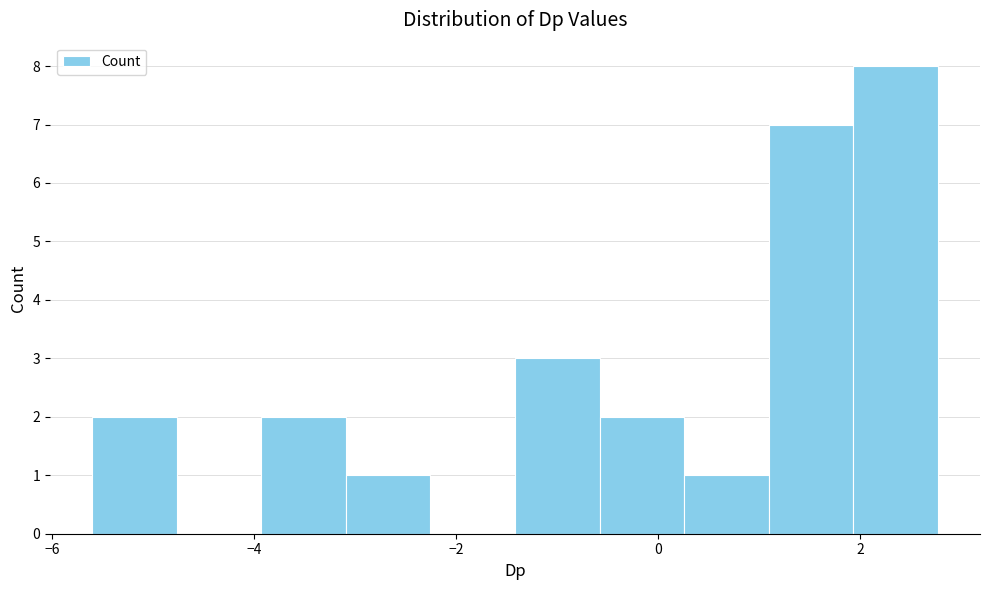

What is the height of the bar covering -0.6 to 0.2 on the x-axis? Neither the bar edges nor the heights are printed on the chart, so give them approximately, as read against the axes.

2